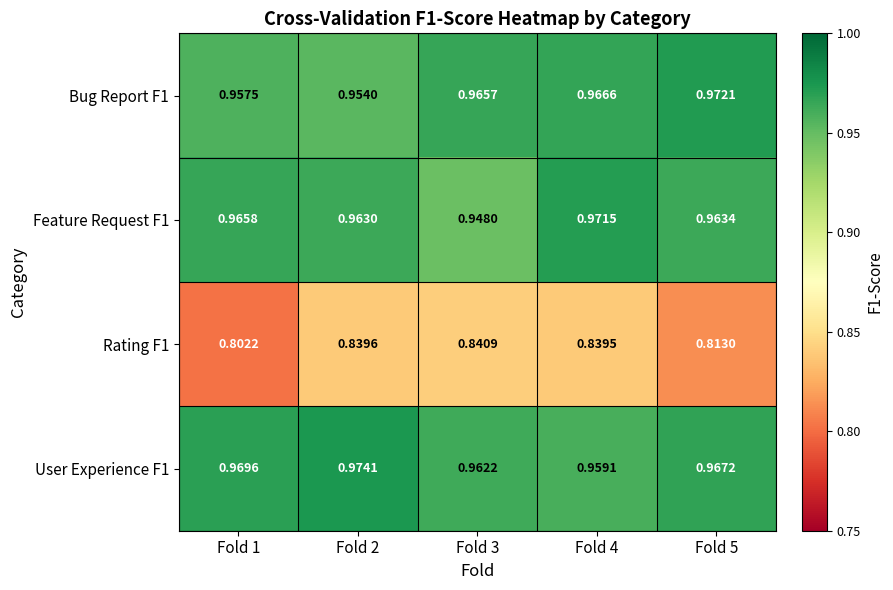

Is the value of User Experience F1 at Fold 4 greater than the value of Rating F1 at Fold 2?

Yes